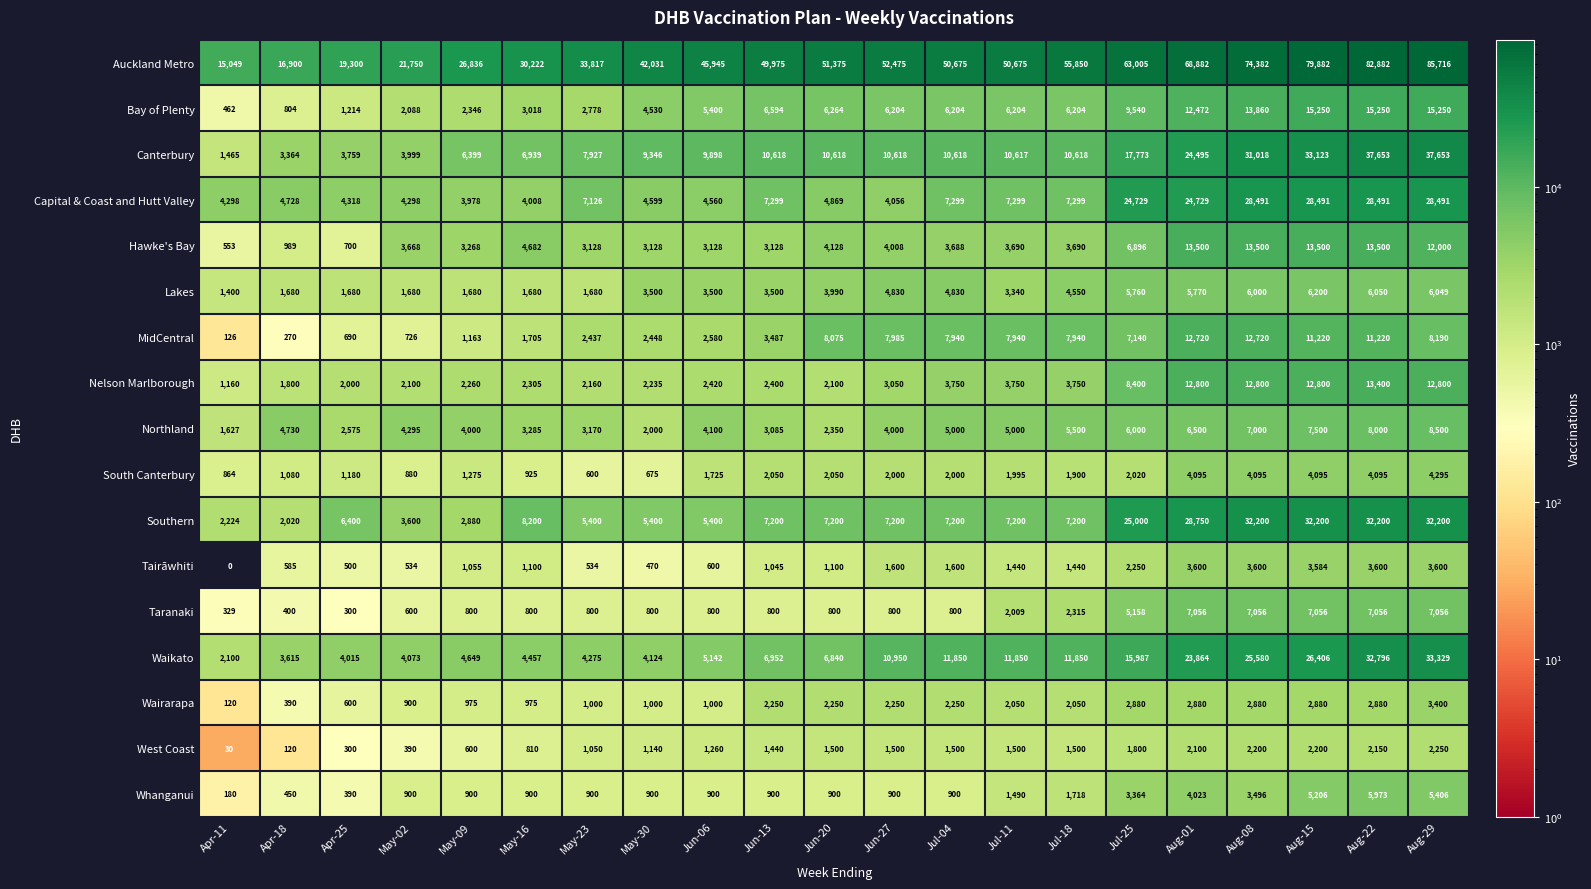

At which category is the sum across all series the highest?

Aug-22